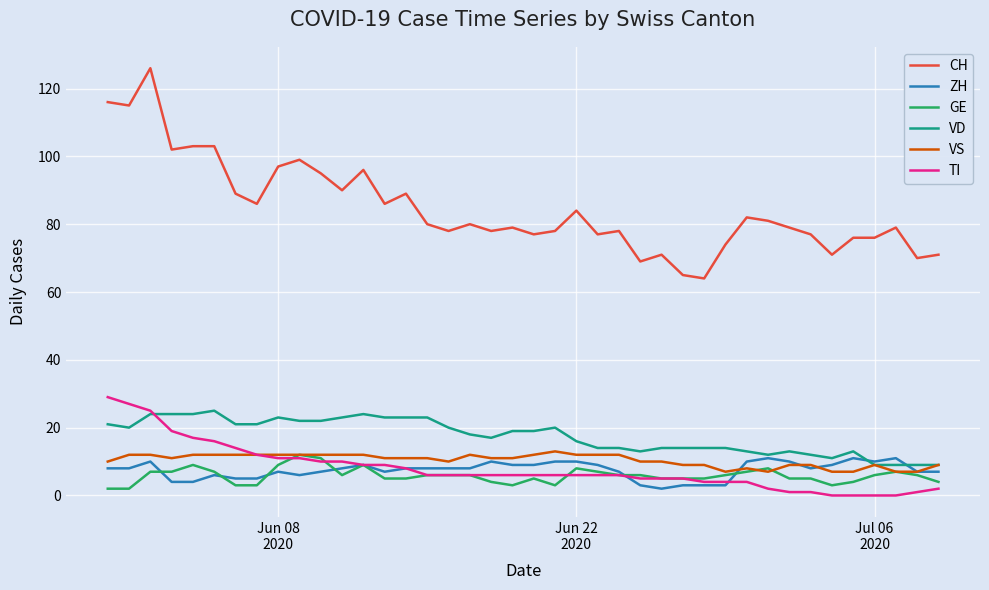

What is the lowest value of the VD series?

9